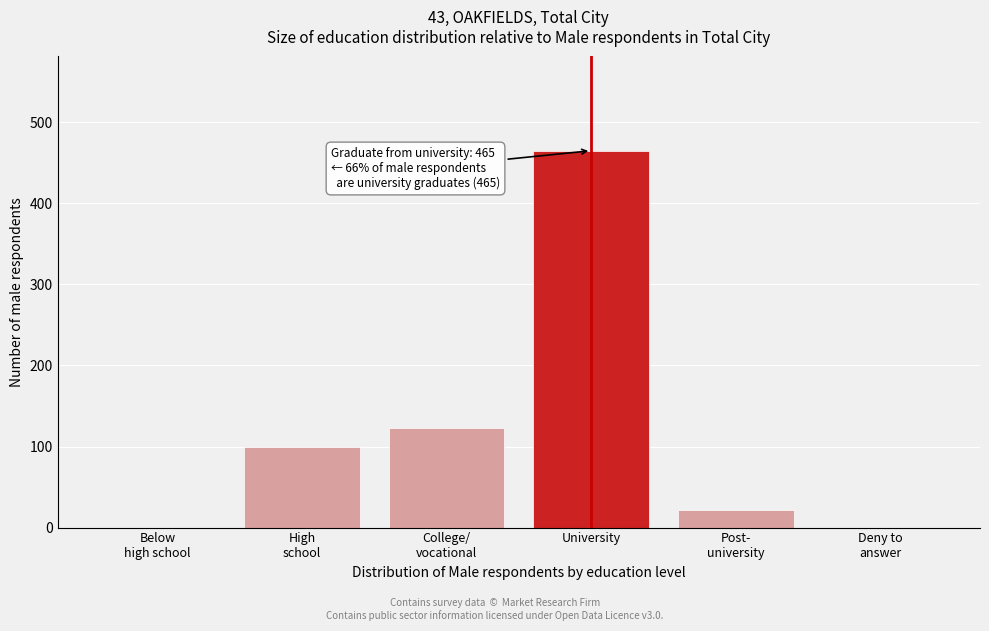

Which label corresponds to the largest value in the chart?

University